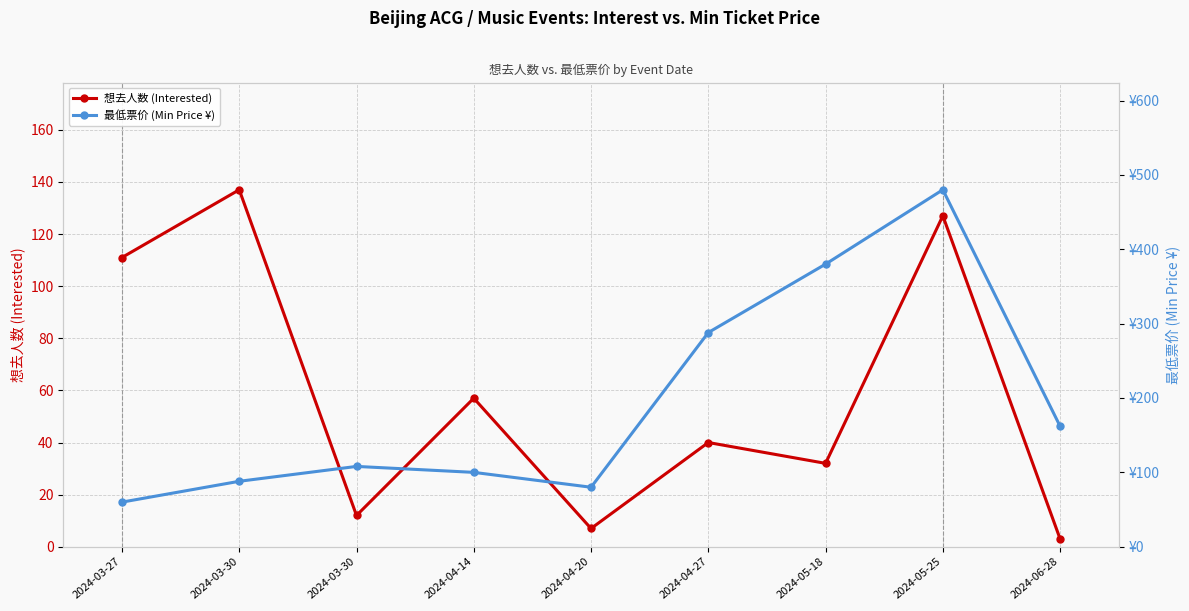

What is the label of the 3rd point from the left?

2024-03-30